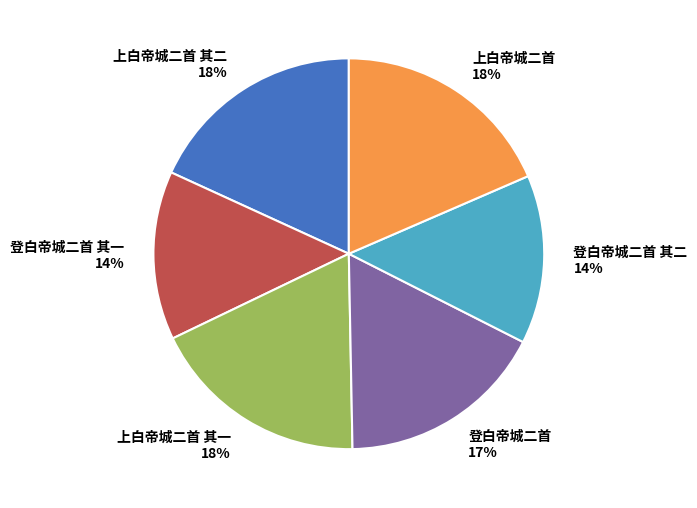

To the nearest percent, what is the combined percentage of 上白帝城二首 其二 and 登白帝城二首 其二?

32%